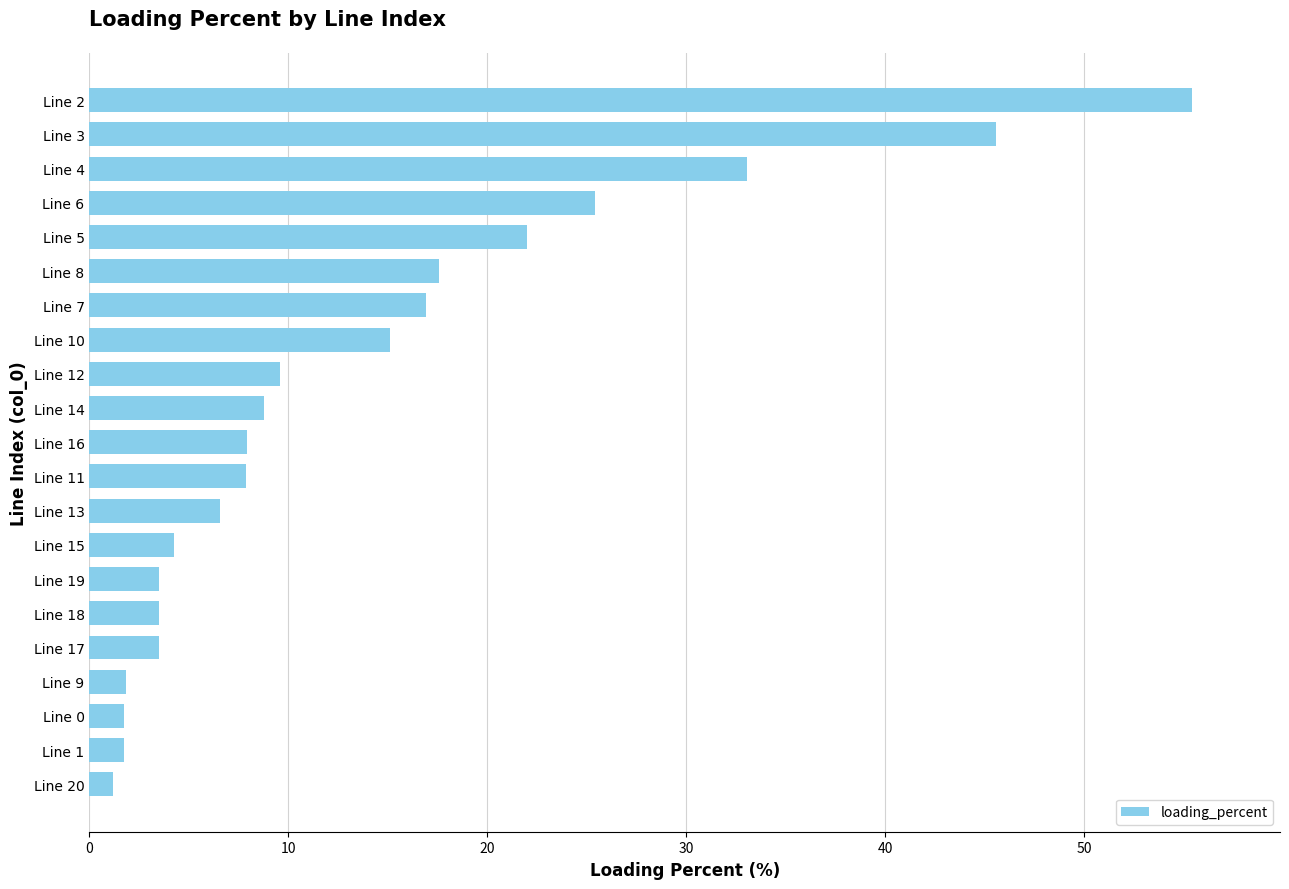

Does the chart contain stacked bars?

No